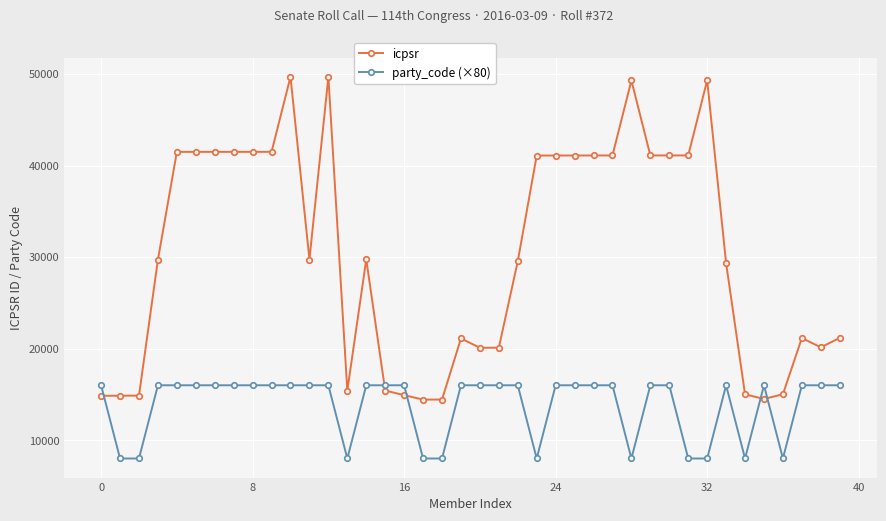

List the series in order of their overall mean, highest first.

icpsr, party_code (×80)